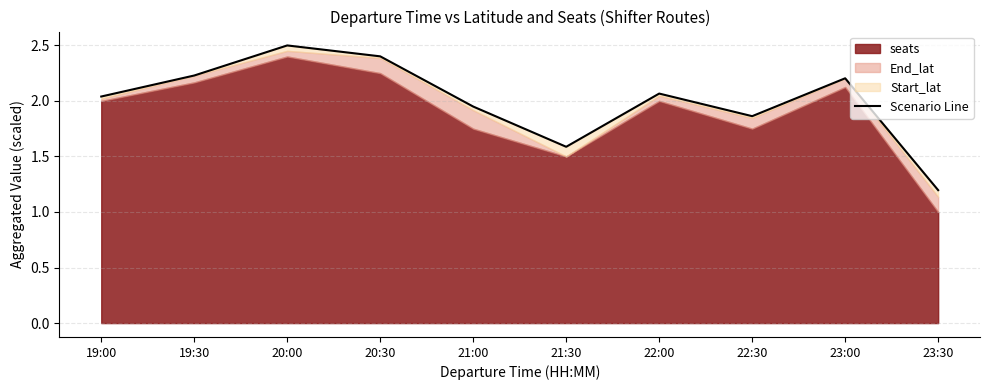

What is the value of the 3rd point from the left?

2.5